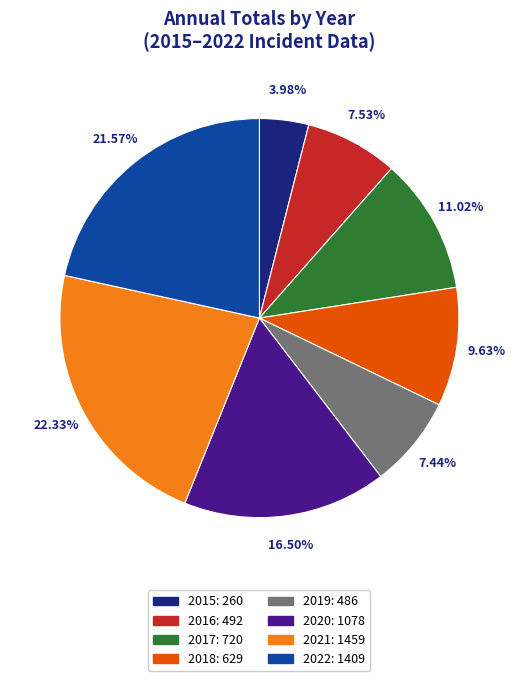

Does any single category account for the majority?

No